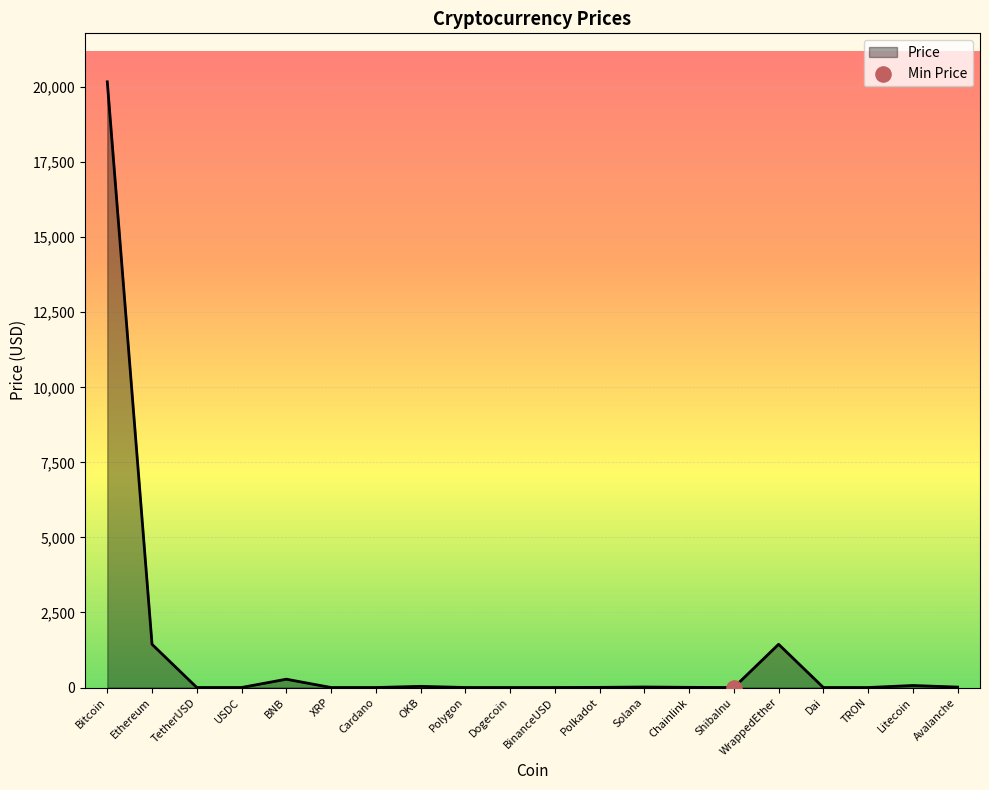

Which has a higher value, Bitcoin or Cardano?

Bitcoin